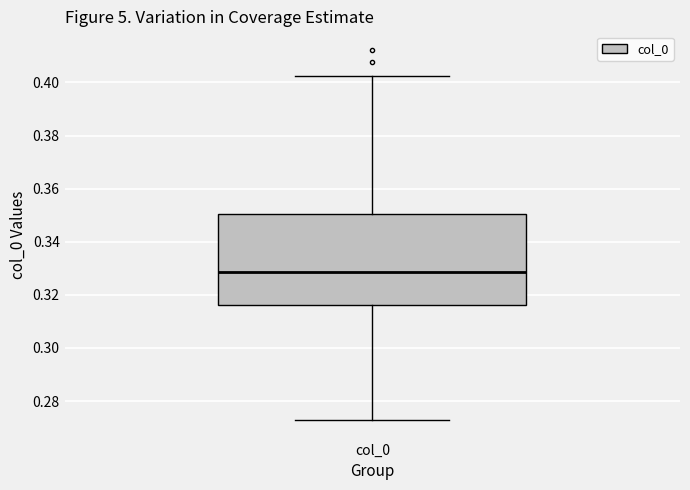

Where is the upper edge of the box for col_0 on the y-axis? The values are not printed on the chart, so give them approximately, as read against the axis.

0.350